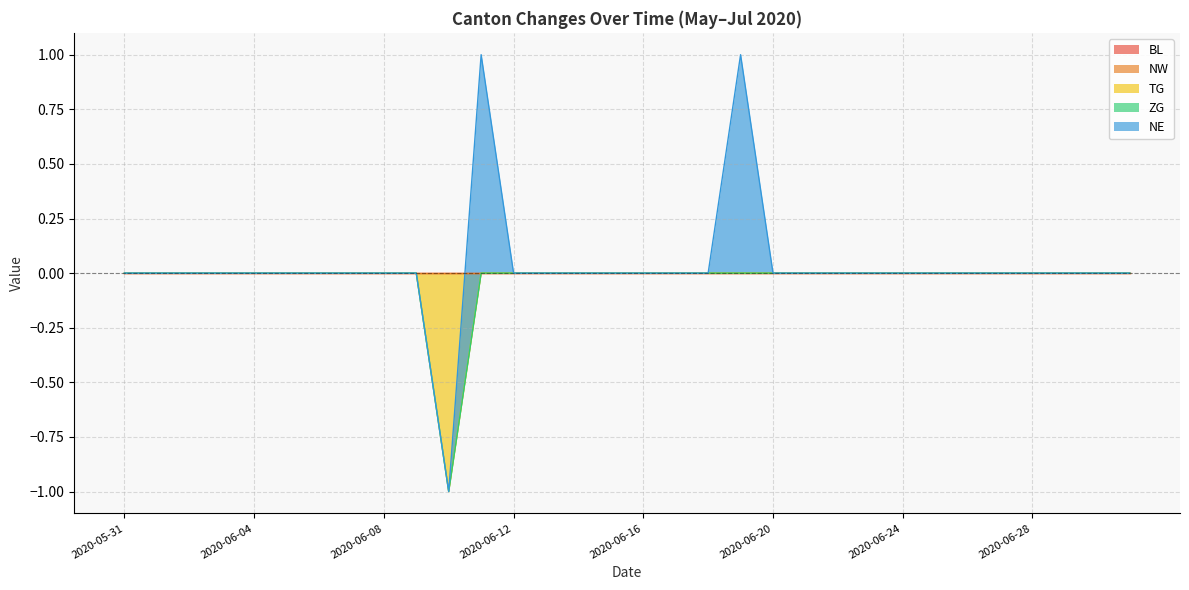

How many values in the NE series exceed 0?

2